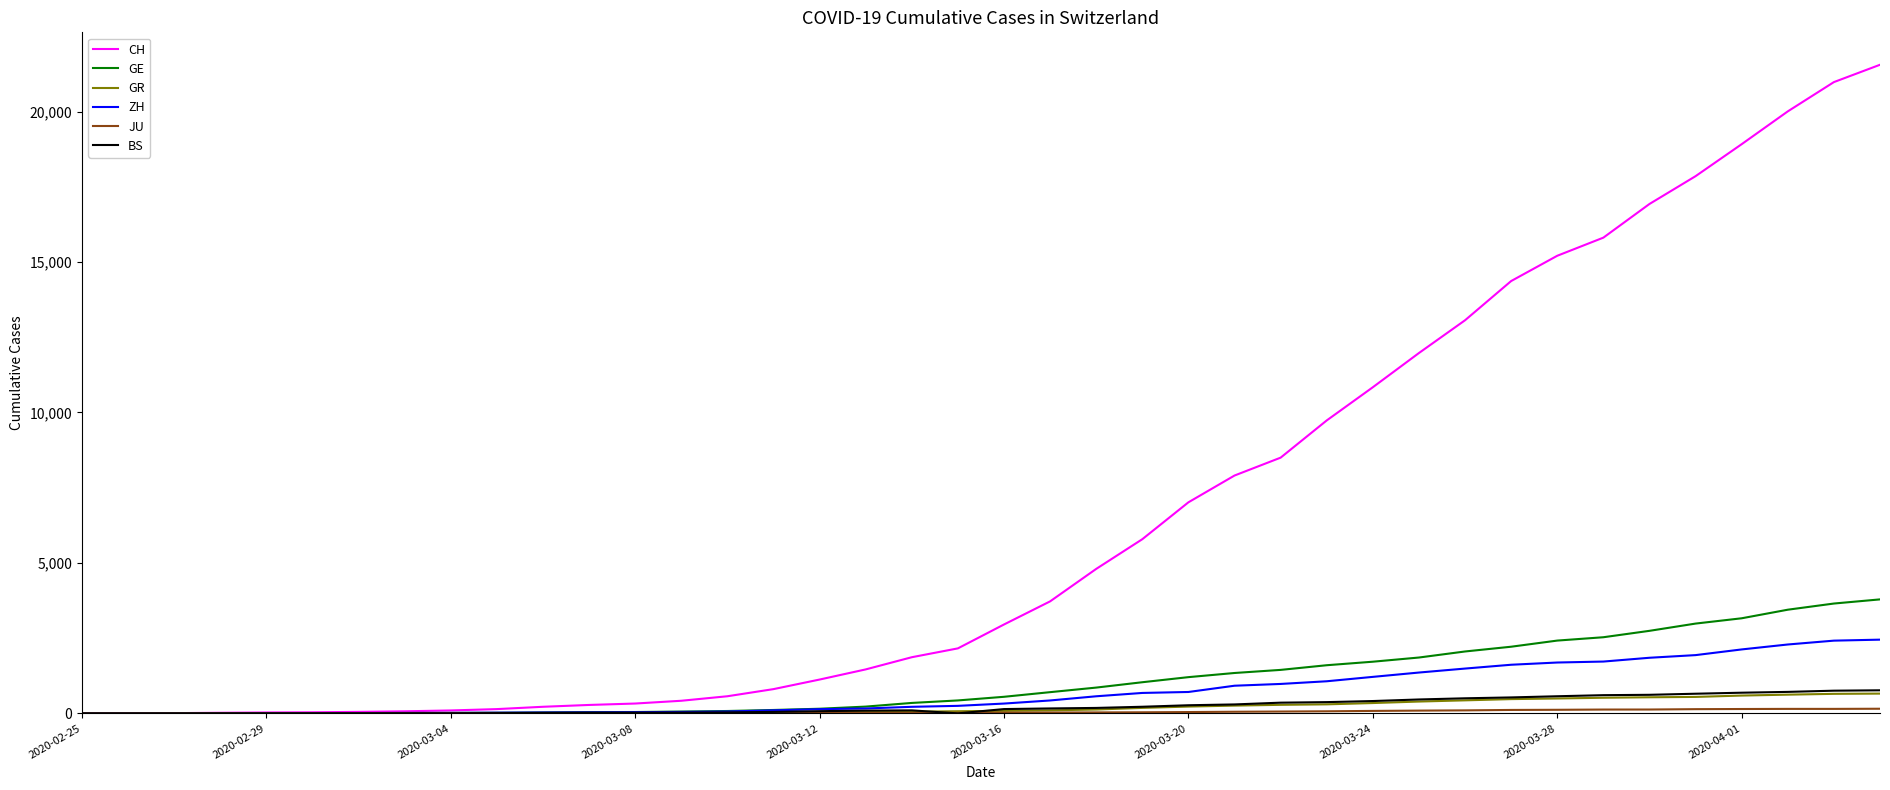

Which series has the largest range (max minus min)?

CH